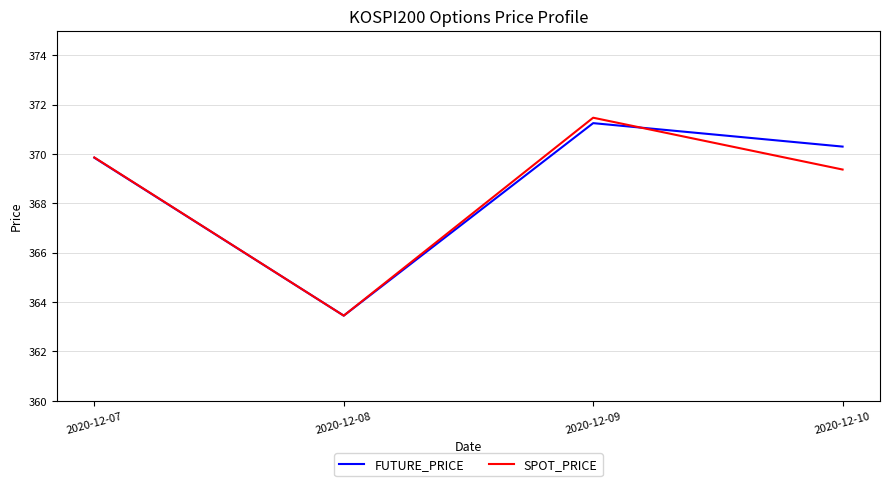

The FUTURE_PRICE series shows 530.2 at 2020-12-09. True or false?

False